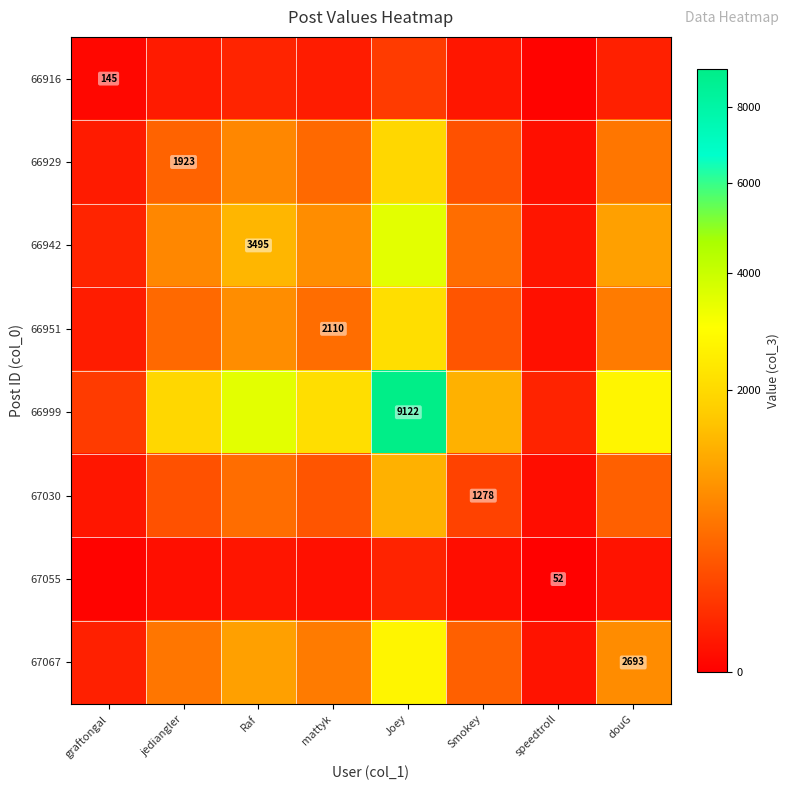

Is the value of 66942 at Smokey greater than the value of 66916 at Joey?

Yes